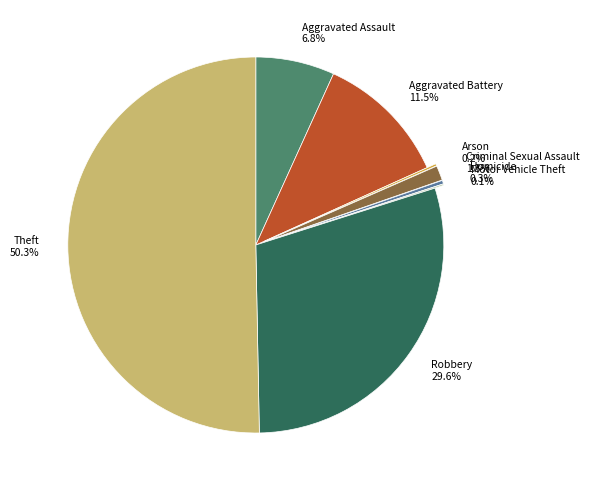

To the nearest percent, what percentage of the pie is Theft?

50%